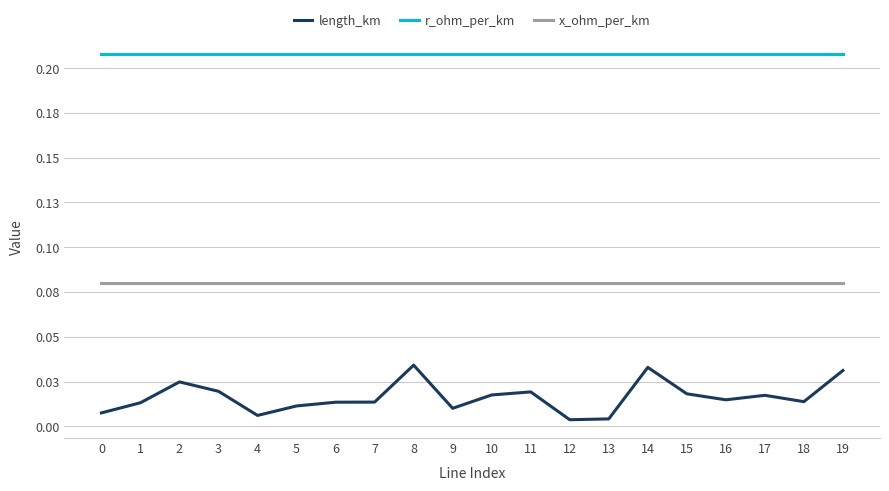

Reading left to right, what are all the values shown in this chart?

length_km: 0=0.0	1=0.0	2=0.0	3=0.0	4=0.0	5=0.0	6=0.0	7=0.0	8=0.0	9=0.0	10=0.0	11=0.0	12=0.0	13=0.0	14=0.0	15=0.0	16=0.0	17=0.0	18=0.0	19=0.0
r_ohm_per_km: 0=0.2	1=0.2	2=0.2	3=0.2	4=0.2	5=0.2	6=0.2	7=0.2	8=0.2	9=0.2	10=0.2	11=0.2	12=0.2	13=0.2	14=0.2	15=0.2	16=0.2	17=0.2	18=0.2	19=0.2
x_ohm_per_km: 0=0.1	1=0.1	2=0.1	3=0.1	4=0.1	5=0.1	6=0.1	7=0.1	8=0.1	9=0.1	10=0.1	11=0.1	12=0.1	13=0.1	14=0.1	15=0.1	16=0.1	17=0.1	18=0.1	19=0.1